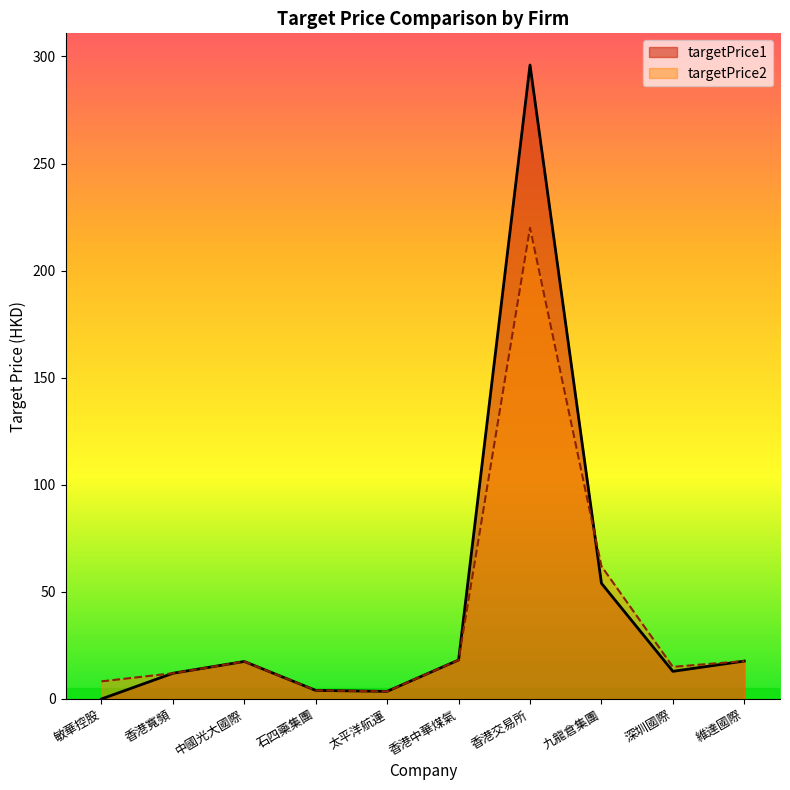

Reading right to left, transcribe all the data shown in this chart.

targetPrice1: 17.7	12.9	54.0	296.0	18.2	3.5	4.0	17.5	12.0	0.0
targetPrice2: 17.7	15.0	62.0	220.0	18.2	3.5	4.0	17.5	12.0	8.2